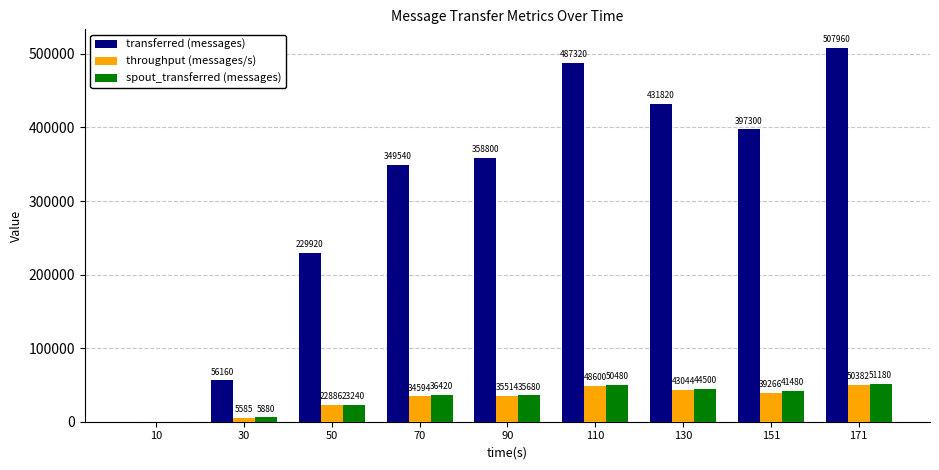

Are the bars horizontal?

No